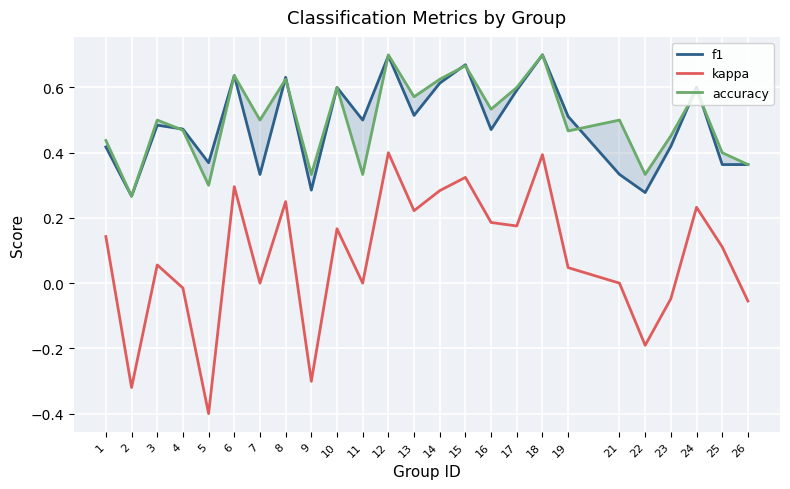

Is the value of kappa at 1 greater than the value of f1 at 11?

No